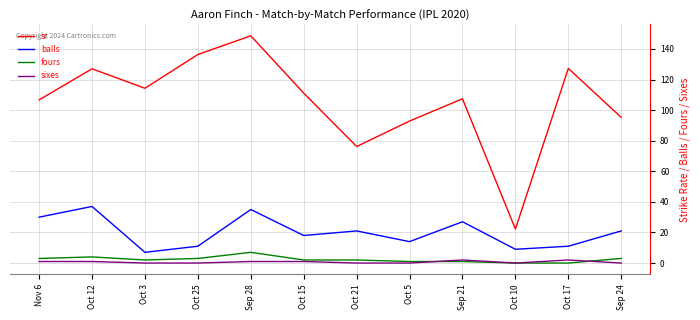

Which series has the largest total across all categories?

sr